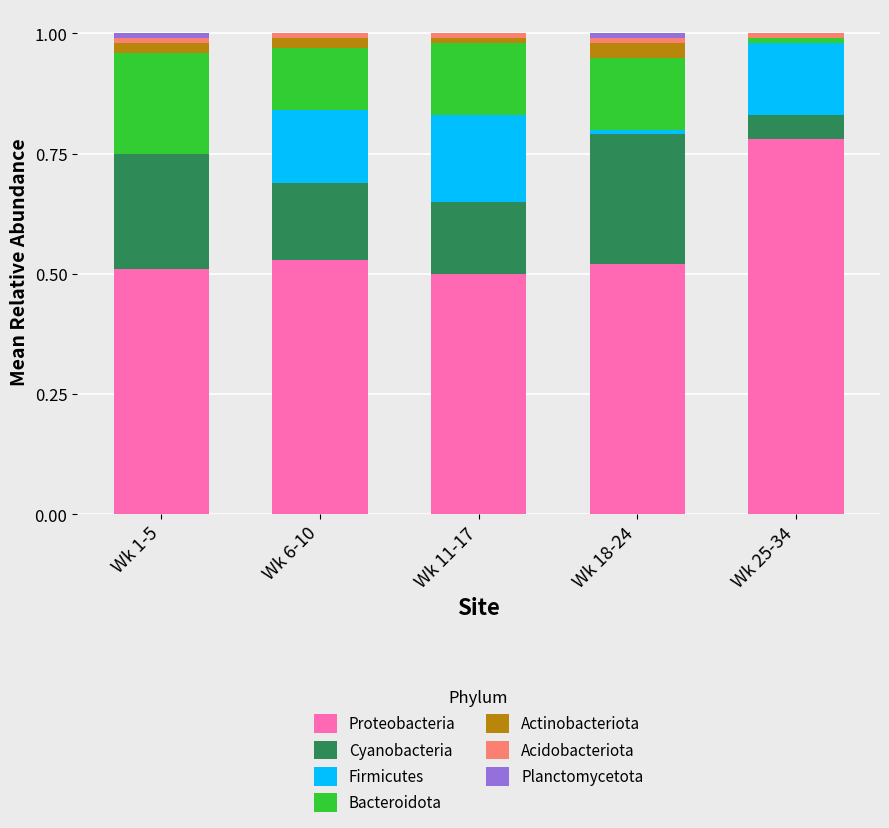

Is it true that Proteobacteria equals 0.9 at Wk 1-5?

False